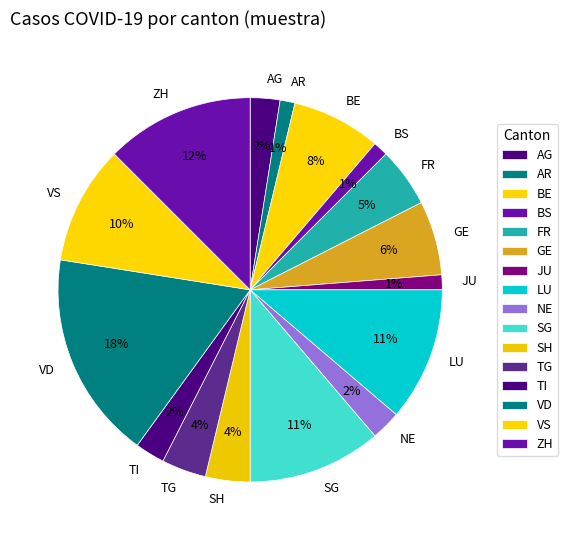

To the nearest percent, what is the average slice percentage?

6%